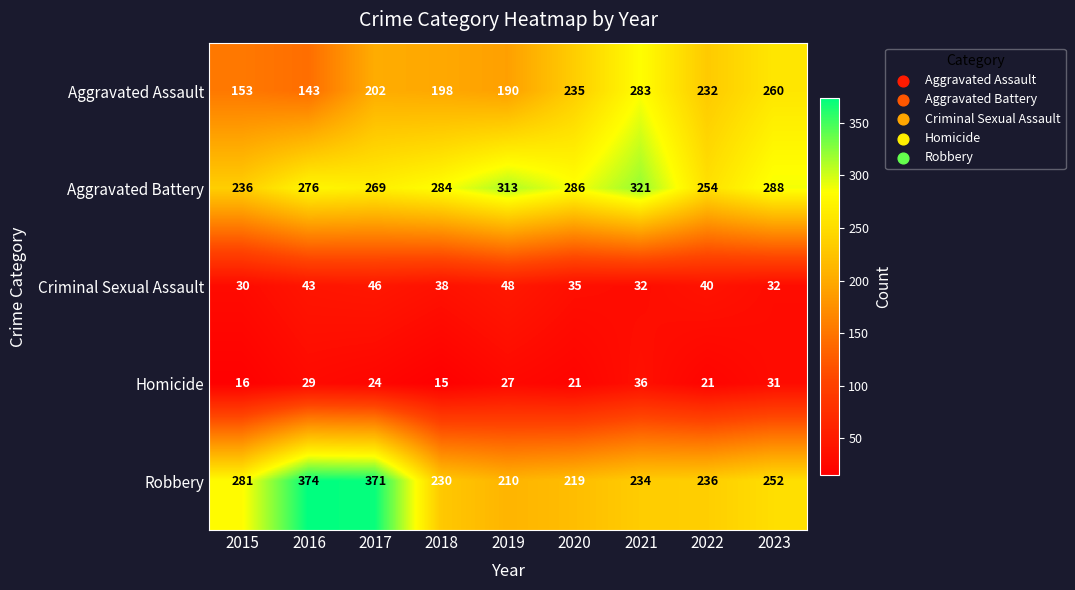

What is the average value of the Aggravated Assault series?

211